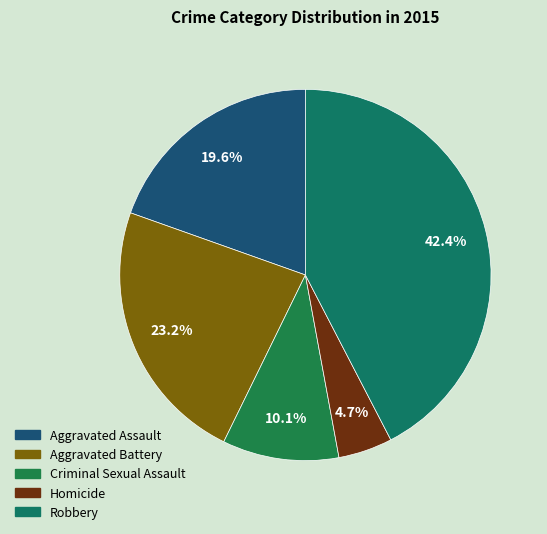

What percentage is the Aggravated Assault slice, to the nearest percent?

20%